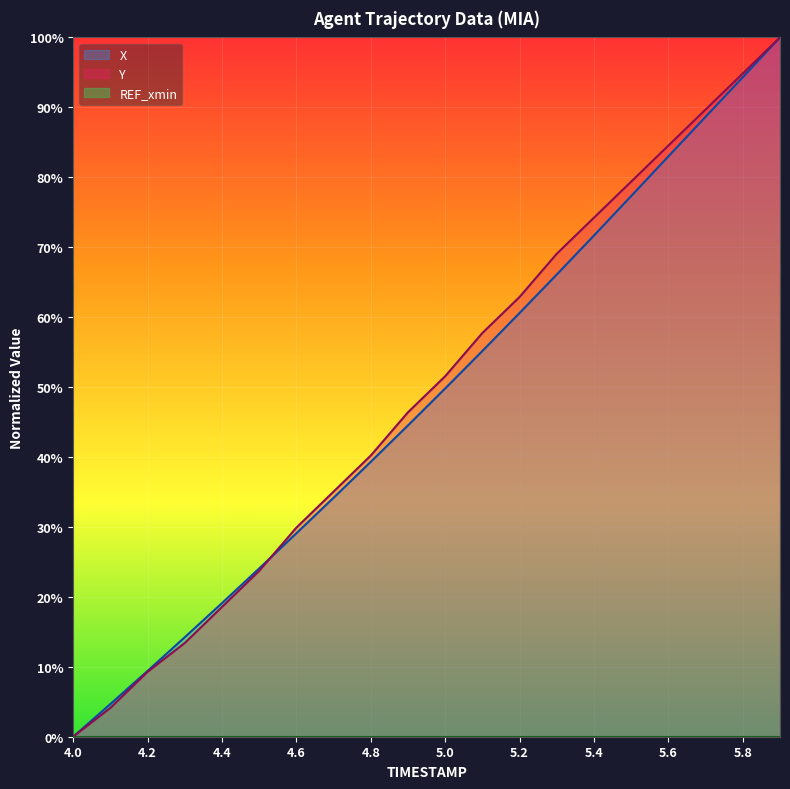

What is the label of the 12th point from the left?

5.1